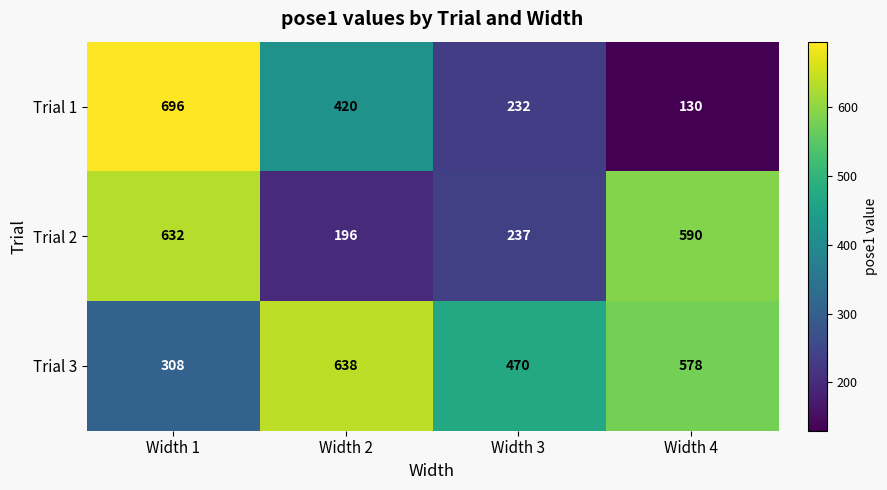

List the series in order of their overall mean, highest first.

Trial 3, Trial 2, Trial 1